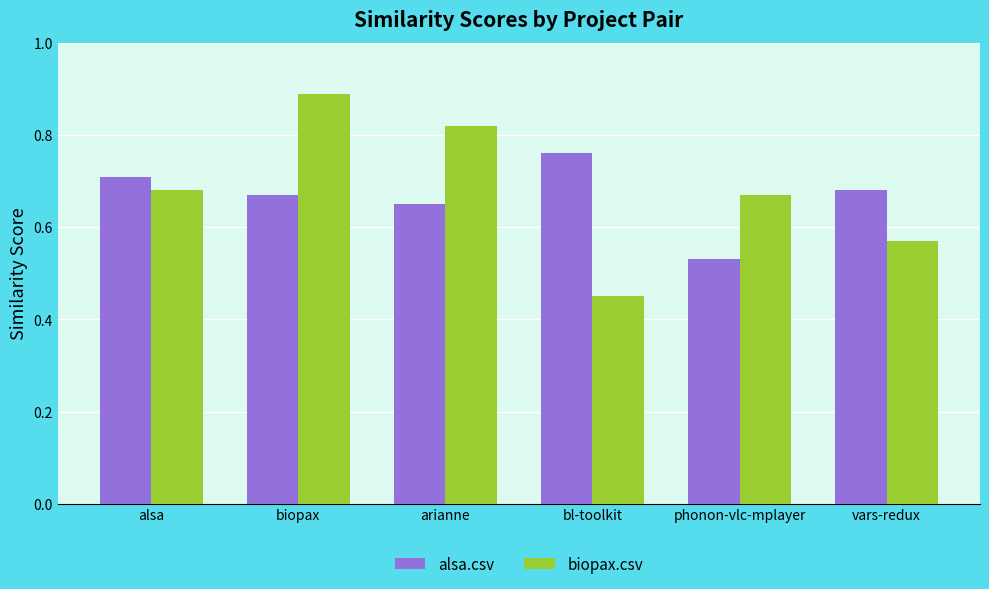

Is the value of biopax.csv at vars-redux greater than the value of alsa.csv at phonon-vlc-mplayer?

Yes